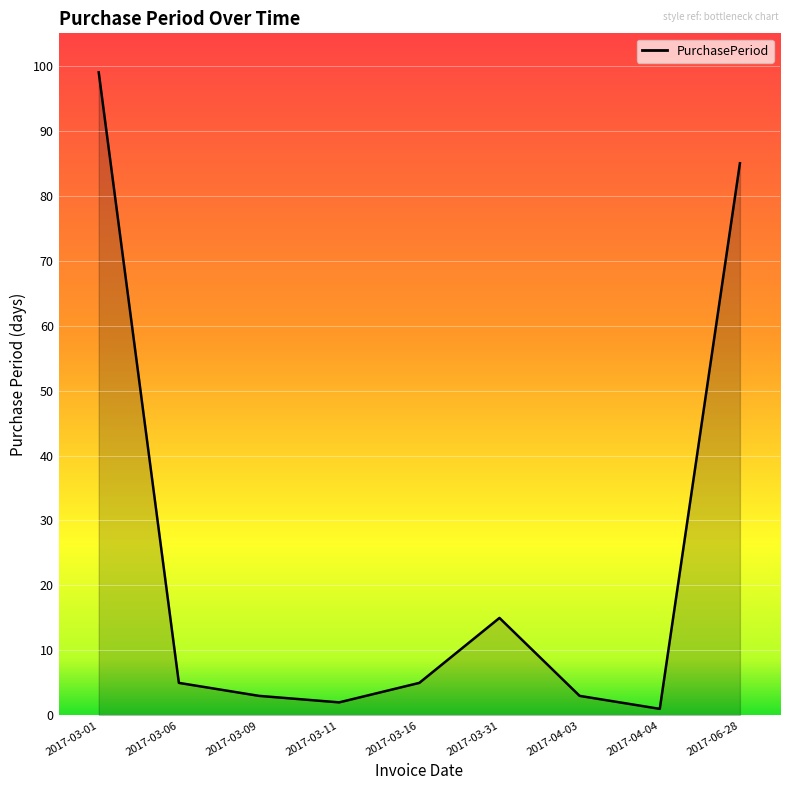

Read the value at 2017-03-31, to the nearest 10.

20